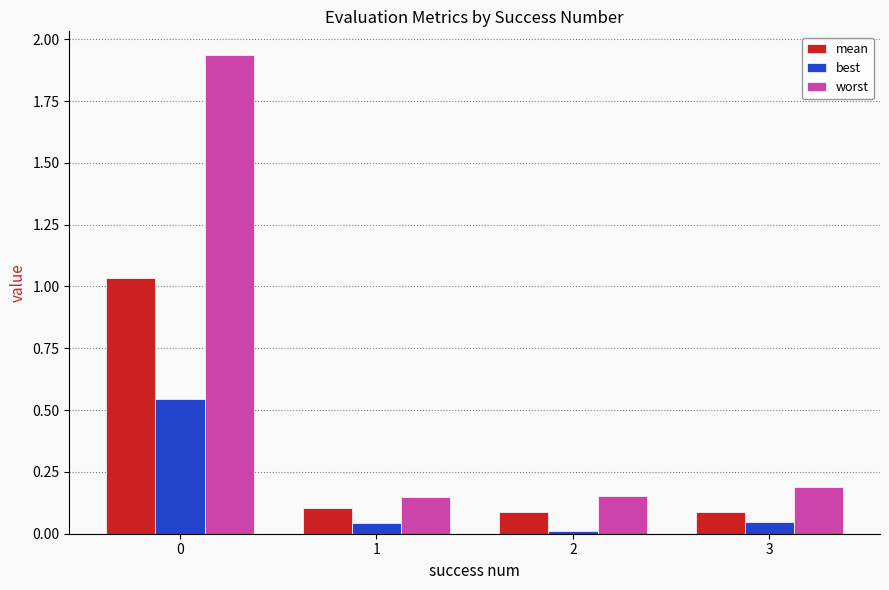

Which series has the largest total across all categories?

worst